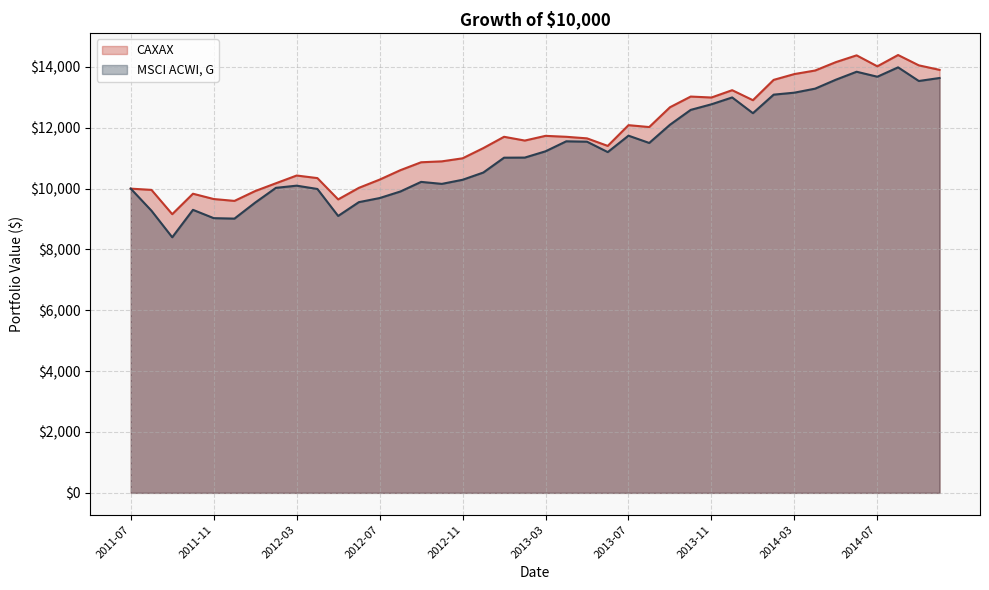

Reading left to right, extract all data points from this chart.

CAXAX: 2011-07=10000.0	2011-08=9959.0	2011-09=9160.8	2011-10=9832.9	2011-11=9658.5	2011-12=9597.2	2012-01=9921.1	2012-02=10177.1	2012-03=10431.4	2012-04=10346.5	2012-05=9646.1	2012-06=10026.3	2012-07=10296.5	2012-08=10606.7	2012-09=10866.9	2012-10=10896.9	2012-11=10997.0	2012-12=11332.5	2013-01=11704.4	2013-02=11580.4	2013-03=11735.4	2013-04=11704.4	2013-05=11652.7	2013-06=11404.8	2013-07=12086.6	2013-08=12024.6	2013-09=12675.5	2013-10=13026.7	2013-11=12995.7	2013-12=13236.1	2014-01=12907.3	2014-02=13575.5	2014-03=13766.4	2014-04=13883.1	2014-05=14158.8	2014-06=14381.6	2014-07=14021.0	2014-08=14392.2	2014-09=14052.8	2014-10=13904.3
MSCI ACWI, G: 2011-07=10000.0	2011-08=9273.5	2011-09=8401.4	2011-10=9303.1	2011-11=9029.9	2011-12=9014.8	2012-01=9541.5	2012-02=10026.4	2012-03=10097.9	2012-04=9988.8	2012-05=9102.2	2012-06=9556.3	2012-07=9690.3	2012-08=9905.9	2012-09=10222.0	2012-10=10156.5	2012-11=10291.3	2012-12=10529.4	2013-01=11017.4	2013-02=11020.8	2013-03=11227.5	2013-04=11555.8	2013-05=11543.4	2013-06=11201.4	2013-07=11741.3	2013-08=11501.6	2013-09=12100.1	2013-10=12589.0	2013-11=12772.7	2013-12=12997.5	2014-01=12480.5	2014-02=13089.7	2014-03=13154.8	2014-04=13287.0	2014-05=13581.1	2014-06=13842.6	2014-07=13679.0	2014-08=13986.7	2014-09=13538.6	2014-10=13637.0